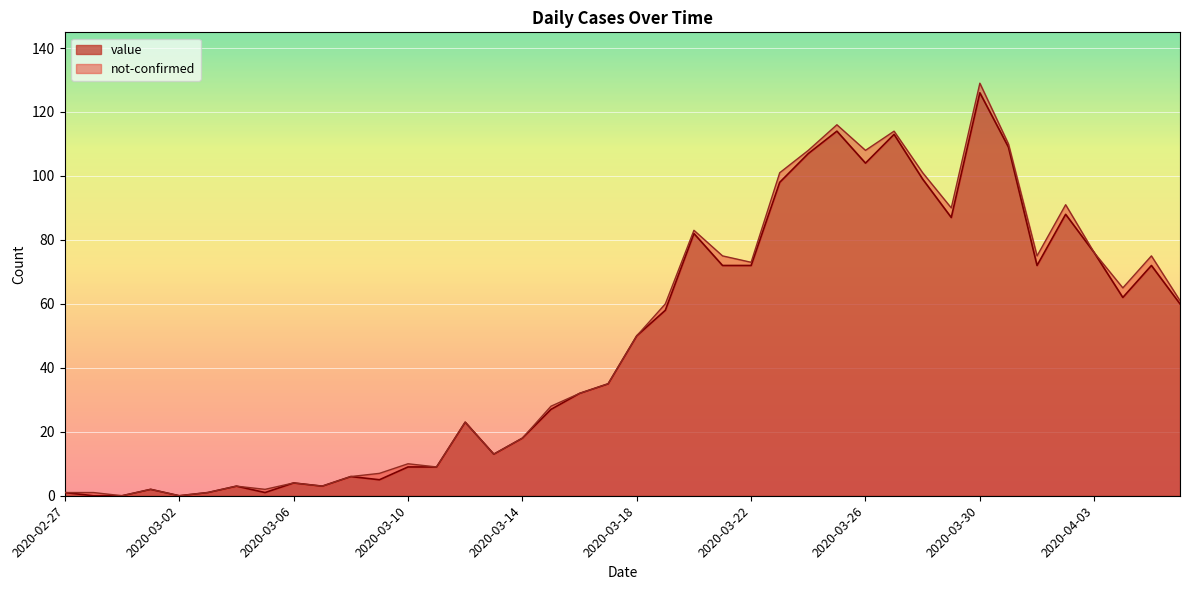

List the labels in order of value, smallest first.

2020-02-28, 2020-02-29, 2020-03-02, 2020-02-27, 2020-03-03, 2020-03-05, 2020-03-01, 2020-03-04, 2020-03-07, 2020-03-06, 2020-03-09, 2020-03-08, 2020-03-10, 2020-03-11, 2020-03-13, 2020-03-14, 2020-03-12, 2020-03-15, 2020-03-16, 2020-03-17, 2020-03-18, 2020-03-19, 2020-04-06, 2020-04-04, 2020-03-21, 2020-03-22, 2020-04-01, 2020-04-05, 2020-04-03, 2020-03-20, 2020-03-29, 2020-04-02, 2020-03-23, 2020-03-28, 2020-03-26, 2020-03-24, 2020-03-31, 2020-03-27, 2020-03-25, 2020-03-30